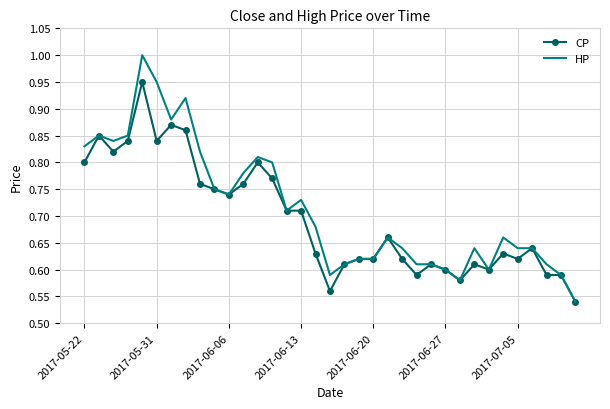

What is the difference between the maximum and minimum values in the CP series?

0.4